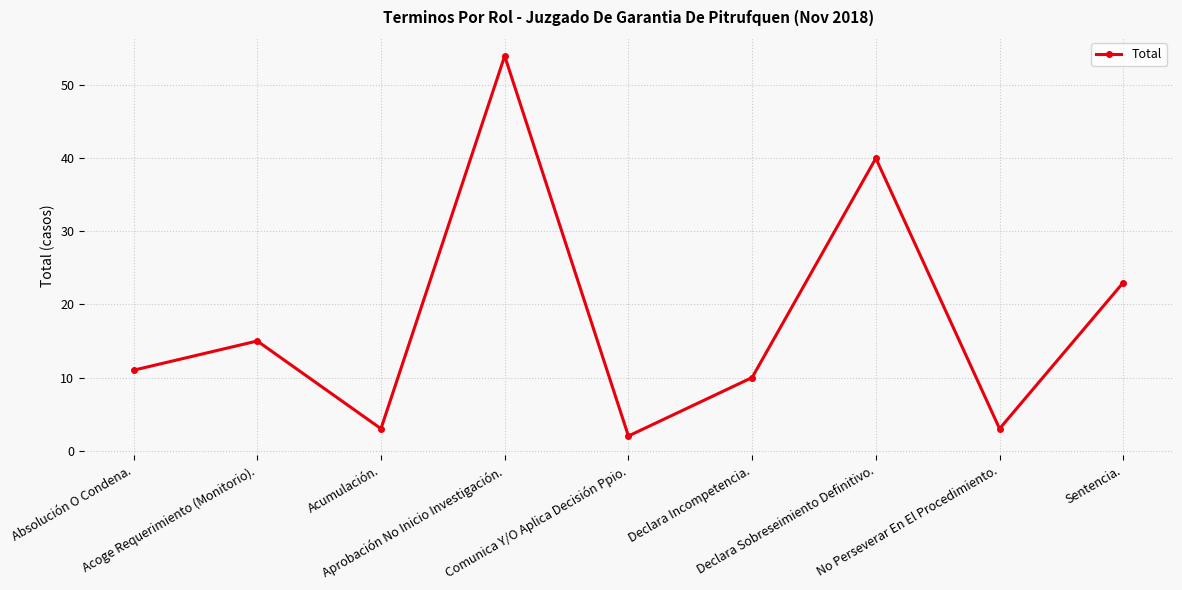

Reading left to right, list all the values displayed in this chart.

11	15	3	54	2	10	40	3	23